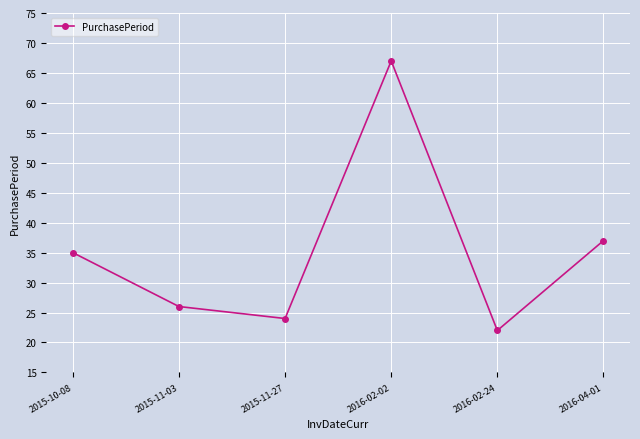

Count the number of categories in the chart.

6